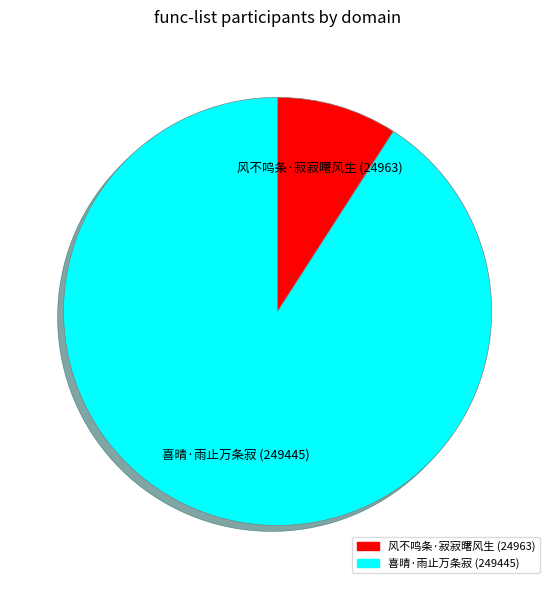

Rank the categories by value from lowest to highest.

风不鸣条·寂寂曙风生, 喜晴·雨止万条寂